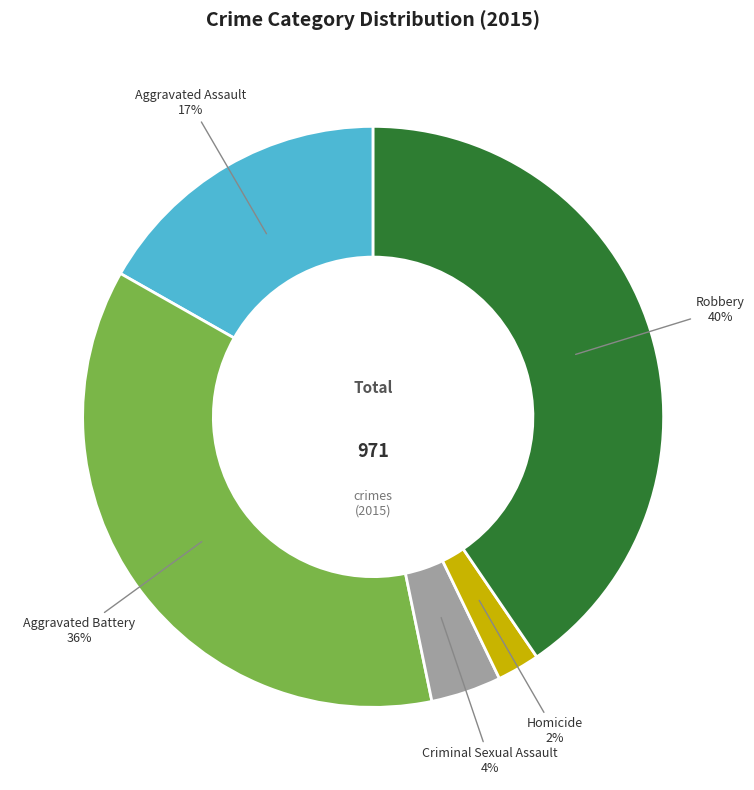

To the nearest percent, what is the combined percentage of Homicide and Aggravated Assault?

19%